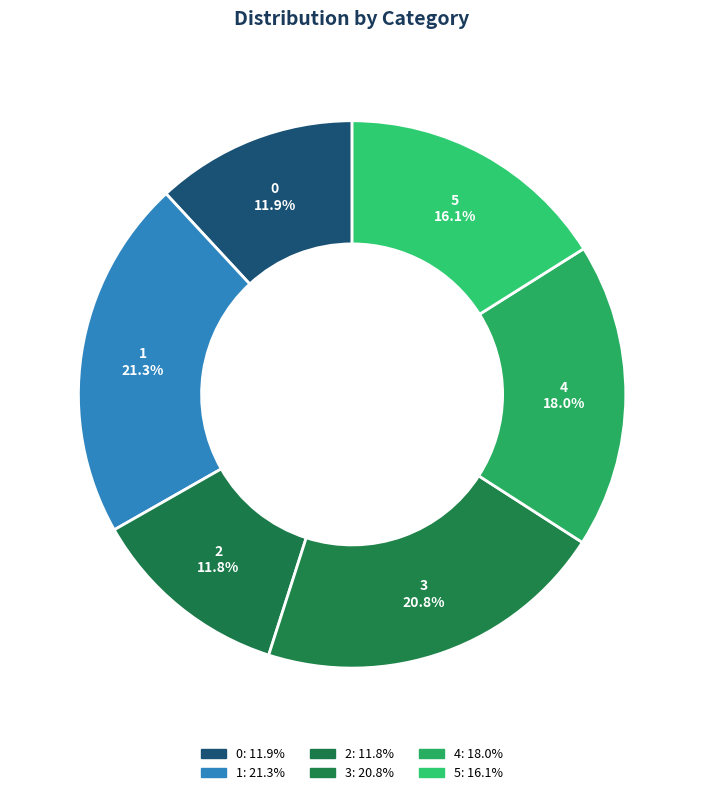

Is there a majority slice in this chart?

No